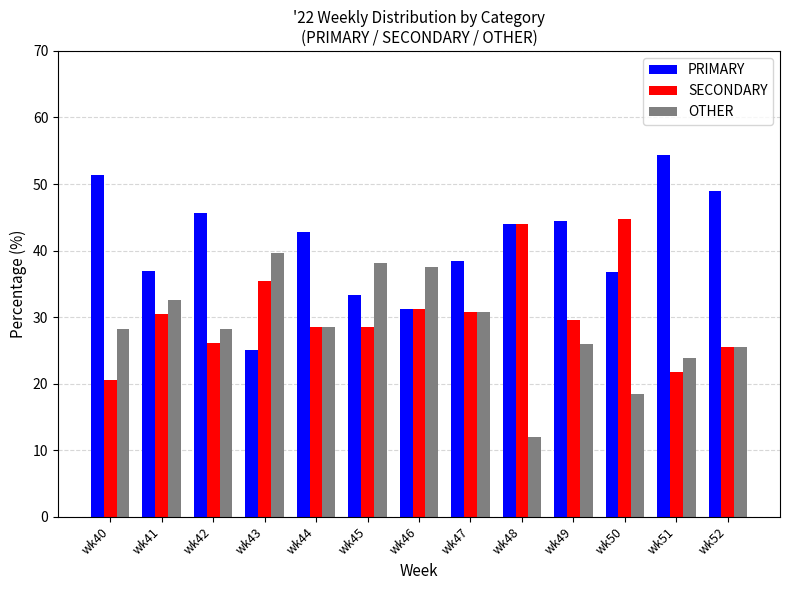

How many series are shown in this chart?

3